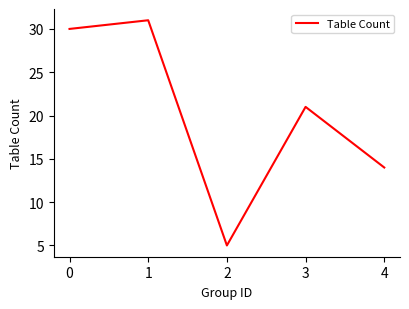

Reading left to right, transcribe all the data shown in this chart.

30	31	5	21	14